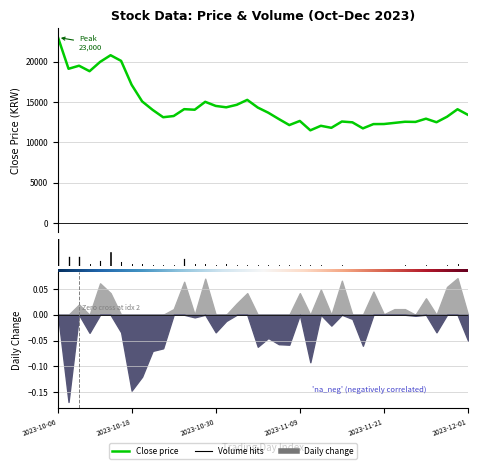

Reading left to right, list all the values displayed in this chart.

23000	19120	19500	18820	19970	20800	20100	17140	15080	14030	13120	13270	14120	14050	15030	14520	14350	14660	15270	14320	13680	12900	12150	12660	11500	12060	11810	12590	12490	11740	12270	12280	12420	12560	12540	12940	12500	13180	14110	13410